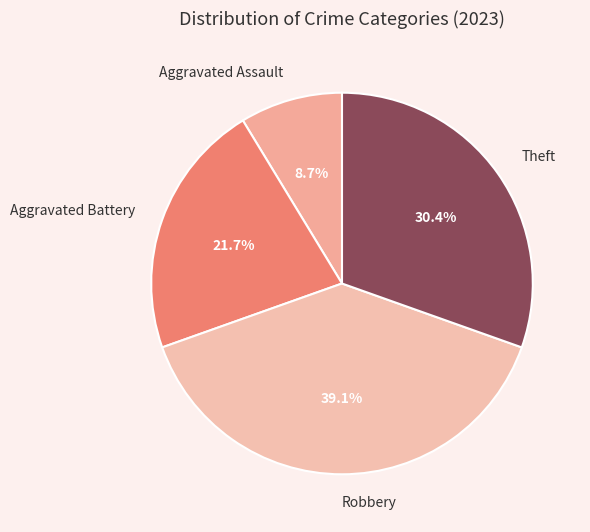

Rank the categories by value from highest to lowest.

Robbery, Theft, Aggravated Battery, Aggravated Assault